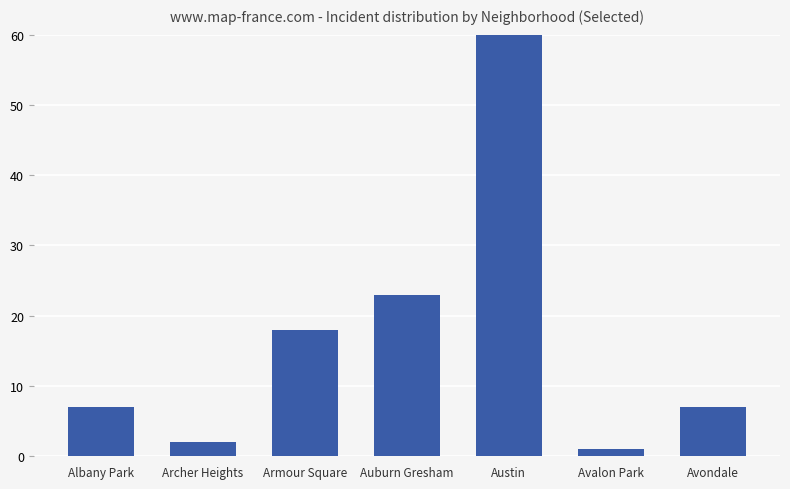

True or false: the data shows 2 at Archer Heights.

True